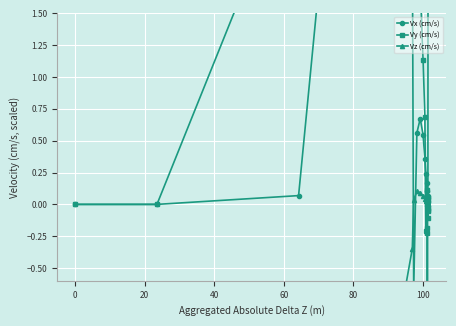

Reading left to right, what are all the values shown in this chart?

Vx (cm/s): 0.0	0.0	0.1	7.1	2.1	-0.7	0.6	0.7	0.5	0.4	0.2	0.2	0.1	0.0	0.1	0.1	0.1	0.0	0.0	8.3
Vy (cm/s): 0.0	0.0	2.8	16.6	6.1	1.9	2.0	1.7	1.1	0.7	-0.2	0.1	-0.2	-0.2	-1.1	-0.0	-0.0	-0.1	-0.1	0.1
Vz (cm/s): -1.8	-2.8	-3.8	-1.5	-0.3	0.0	0.1	0.1	0.1	0.0	0.0	0.0	0.0	0.0	0.0	0.0	0.0	0.0	-0.0	-0.0